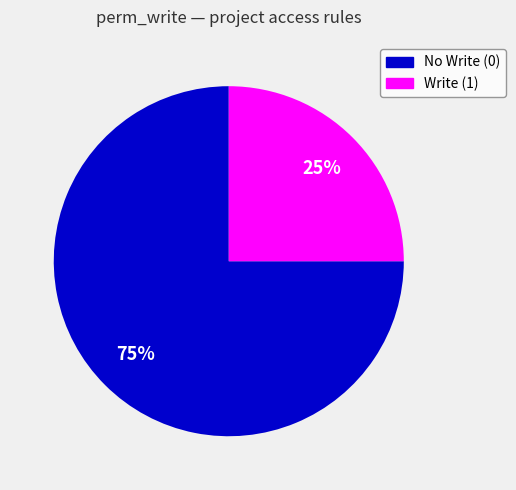

Do Write (1) and No Write (0) together represent more than half of the pie?

Yes